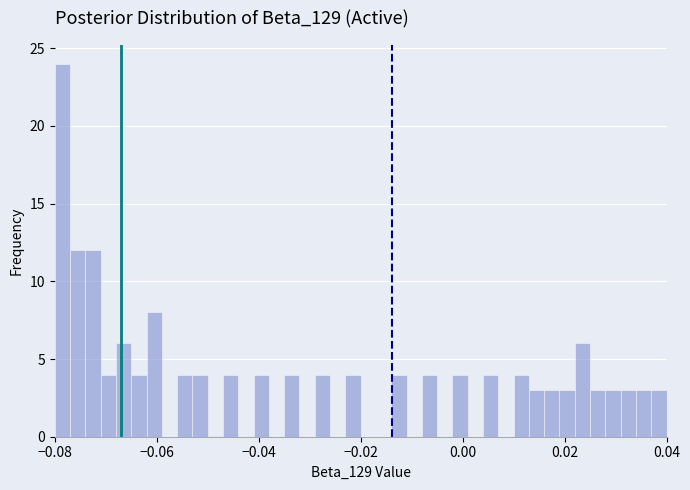

Read against the x-axis, roughly where is the centre of the tallest bar?

-0.078